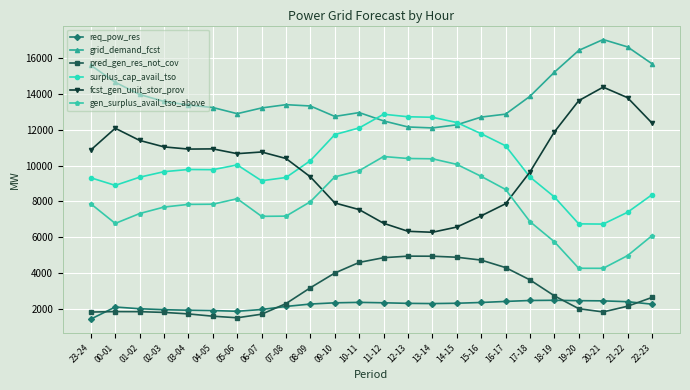

What is the maximum value shown in the chart?

17014